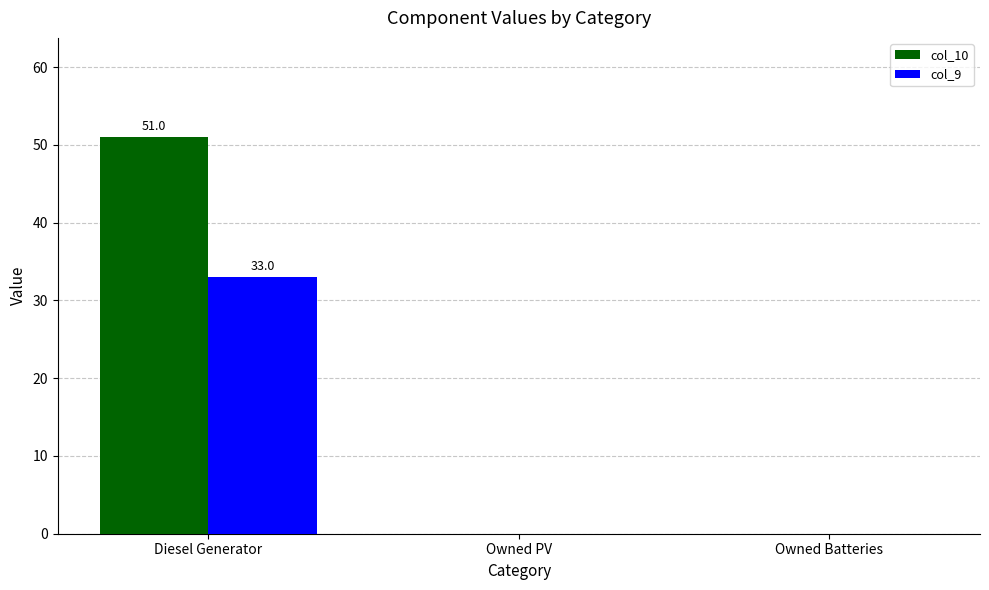

Is it true that col_9 equals 0 at Owned Batteries?

True